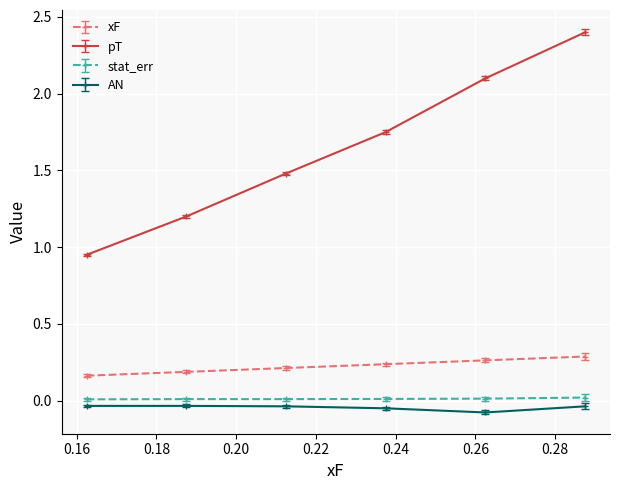

Which series has the largest range (max minus min)?

pT